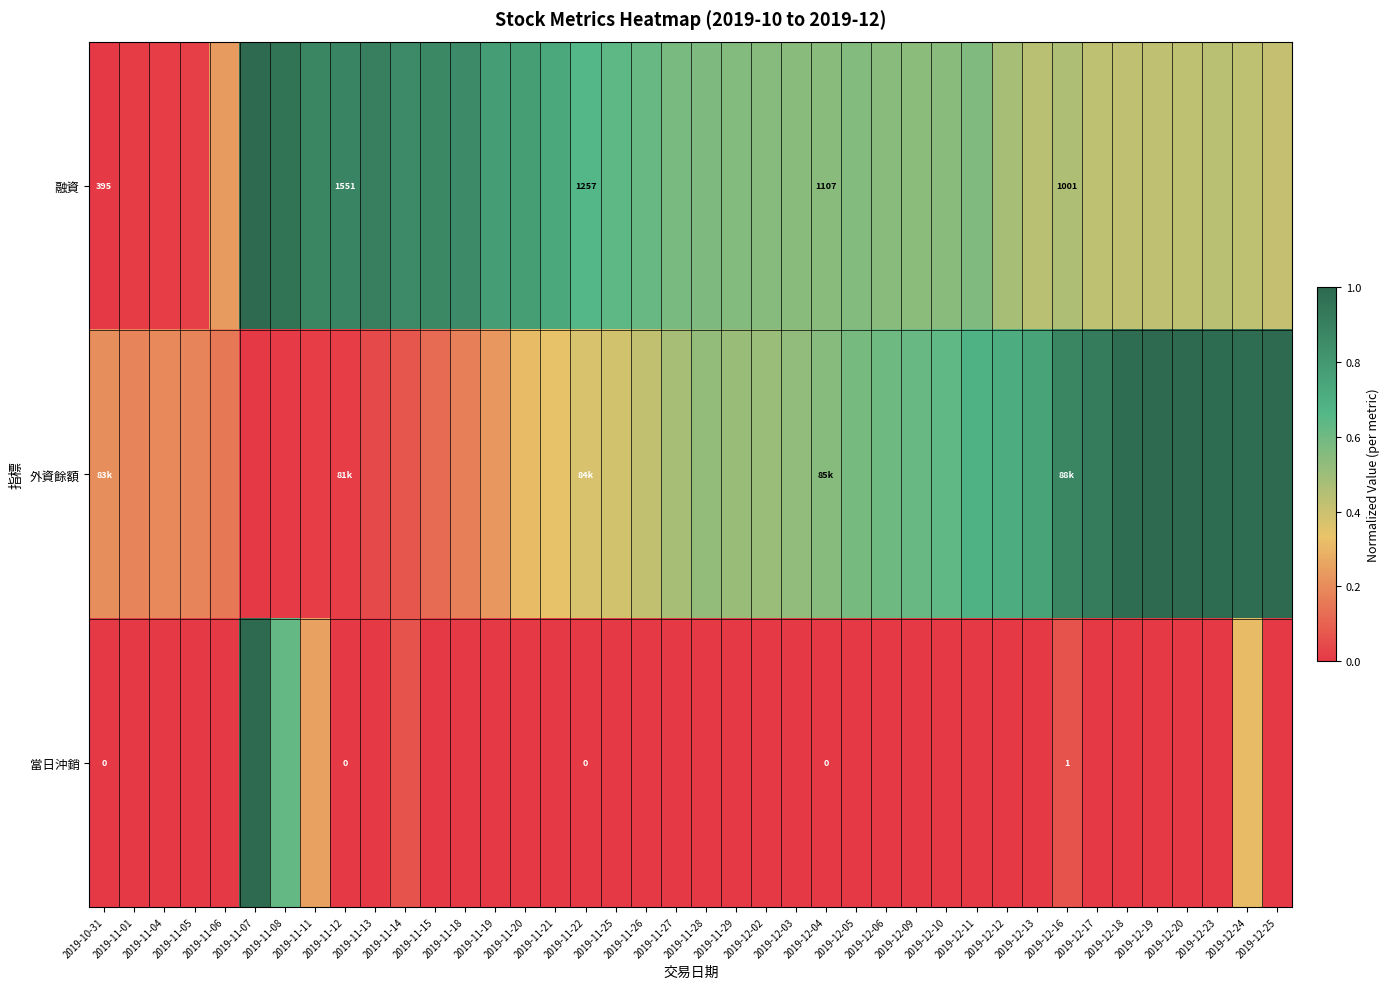

What is the difference between the maximum and minimum values in the 外資餘額 series?

1.0